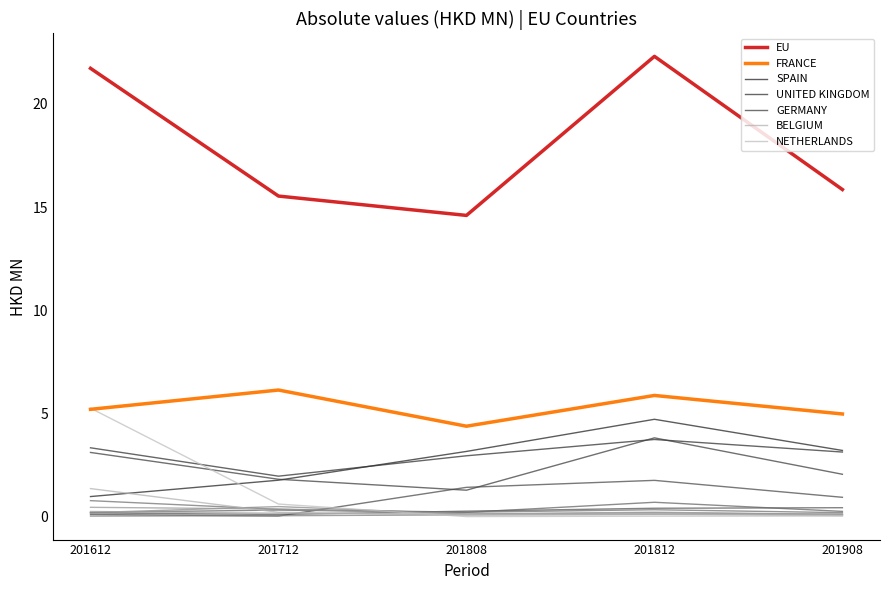

How many lines are shown in the chart?

15